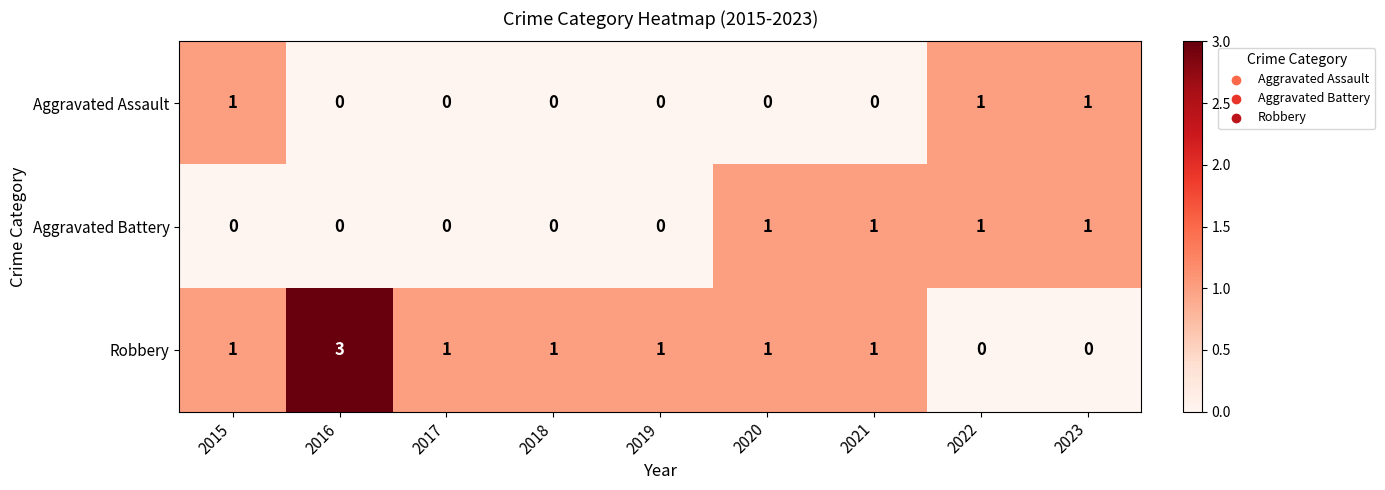

Which series has the widest spread of values?

Robbery